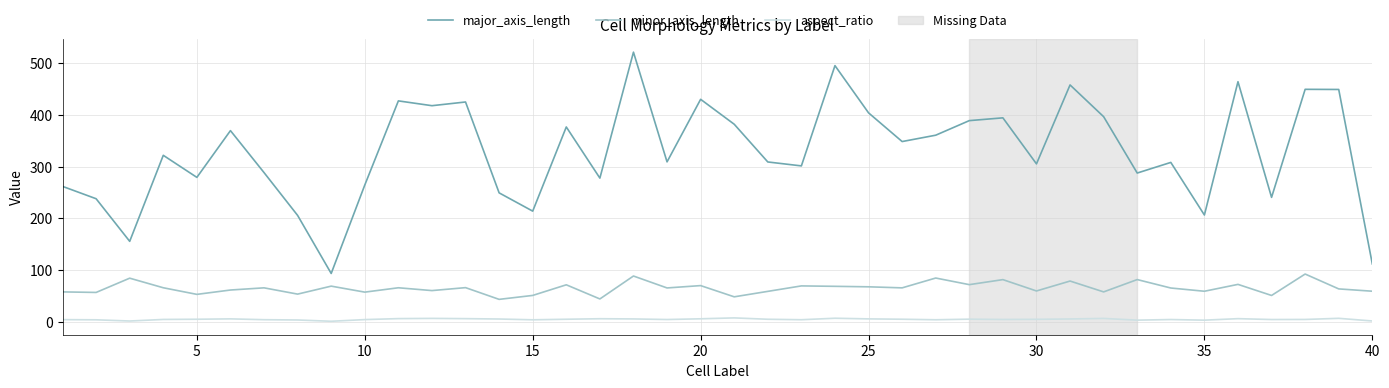

What is the difference between the maximum and minimum values in the minor_axis_length series?

48.9